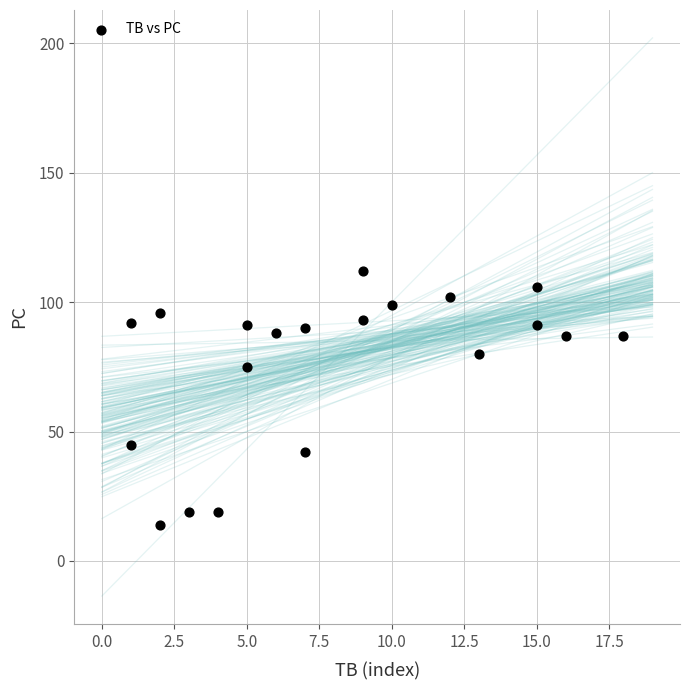

What Y value in the scatter plot is closest to 63?

75